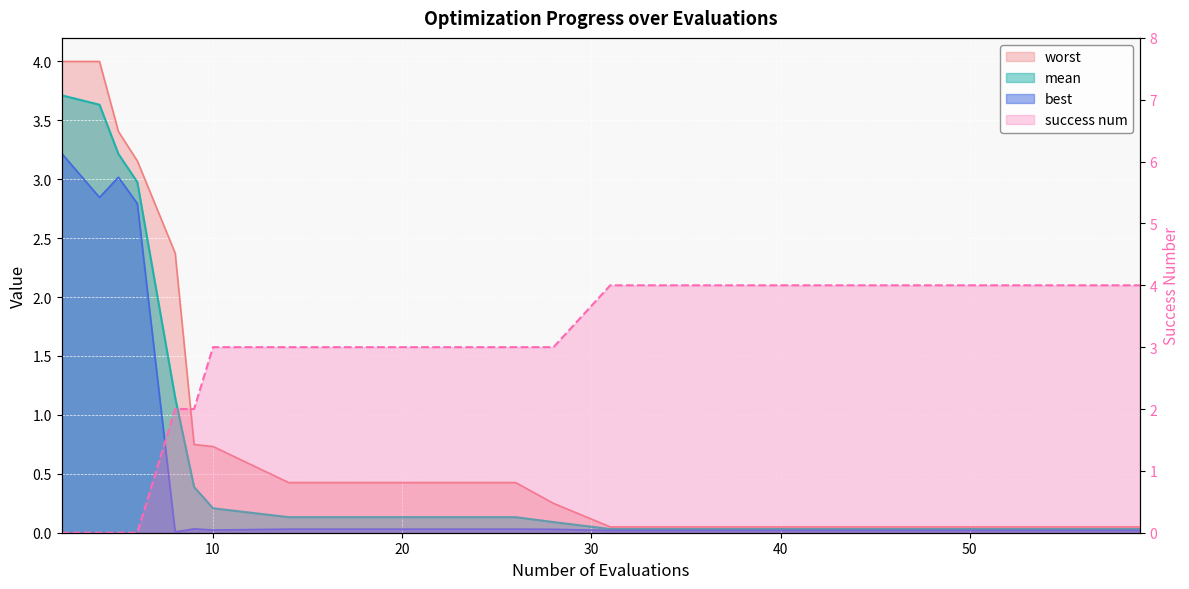

Reading left to right, list all the values displayed in this chart.

mean: 2=3.7	4=3.6	5=3.2	6=3.0	8=1.1	9=0.4	10=0.2	14=0.1	18=0.1	22=0.1	26=0.1	28=0.1	31=0.0	35=0.0	39=0.0	43=0.0	47=0.0	51=0.0	55=0.0	59=0.0
best: 2=3.2	4=2.8	5=3.0	6=2.8	8=0.0	9=0.0	10=0.0	14=0.0	18=0.0	22=0.0	26=0.0	28=0.0	31=0.0	35=0.0	39=0.0	43=0.0	47=0.0	51=0.0	55=0.0	59=0.0
worst: 2=4.0	4=4.0	5=3.4	6=3.2	8=2.4	9=0.7	10=0.7	14=0.4	18=0.4	22=0.4	26=0.4	28=0.2	31=0.0	35=0.0	39=0.0	43=0.0	47=0.0	51=0.0	55=0.0	59=0.0
success num: 2=0.0	4=0.0	5=0.0	6=0.0	8=2.0	9=2.0	10=3.0	14=3.0	18=3.0	22=3.0	26=3.0	28=3.0	31=4.0	35=4.0	39=4.0	43=4.0	47=4.0	51=4.0	55=4.0	59=4.0